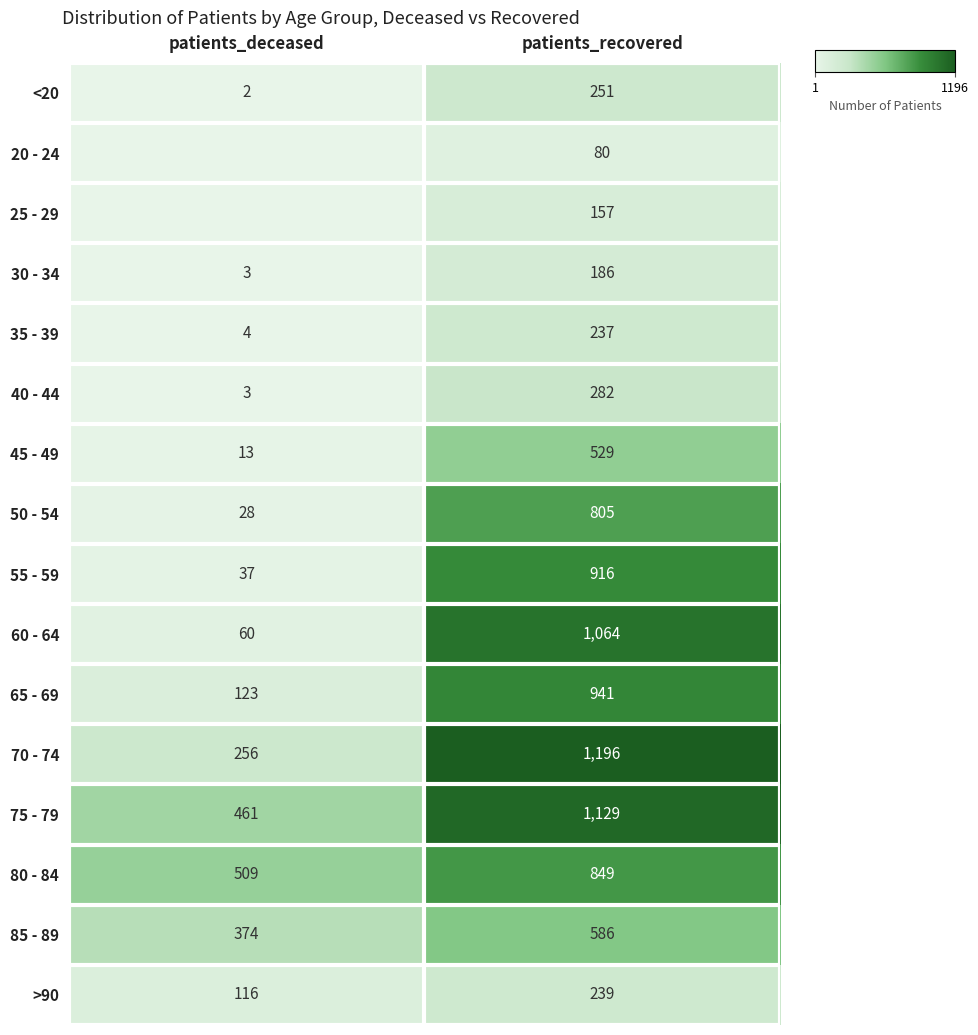

What is the greatest value displayed?

1196